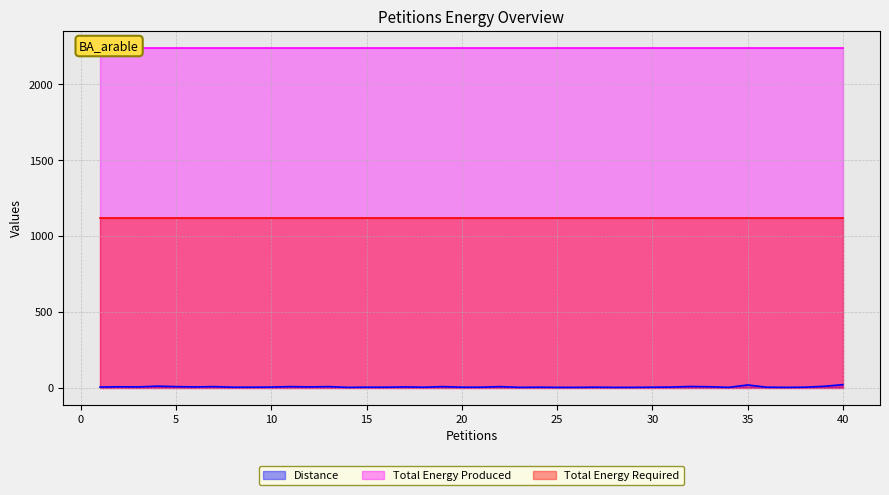

What is the sum of the Total Energy Produced values at 26 and 36?

4480